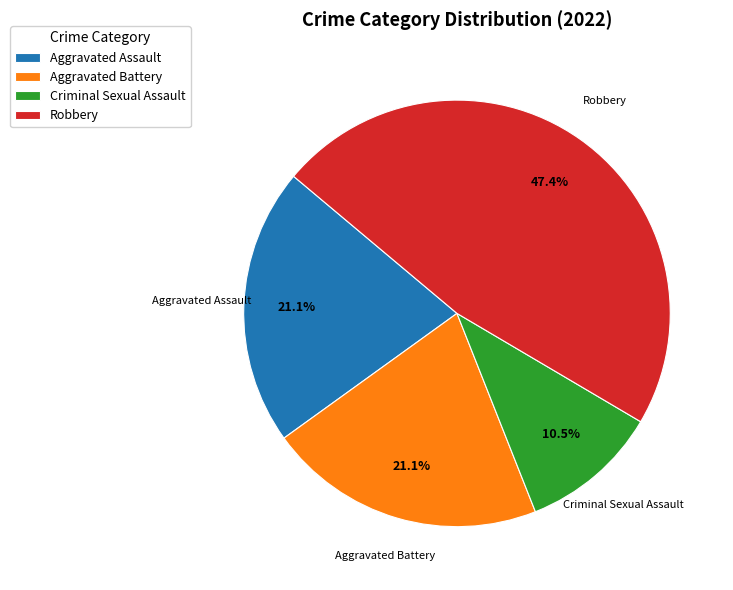

Count the number of slices in the pie.

4